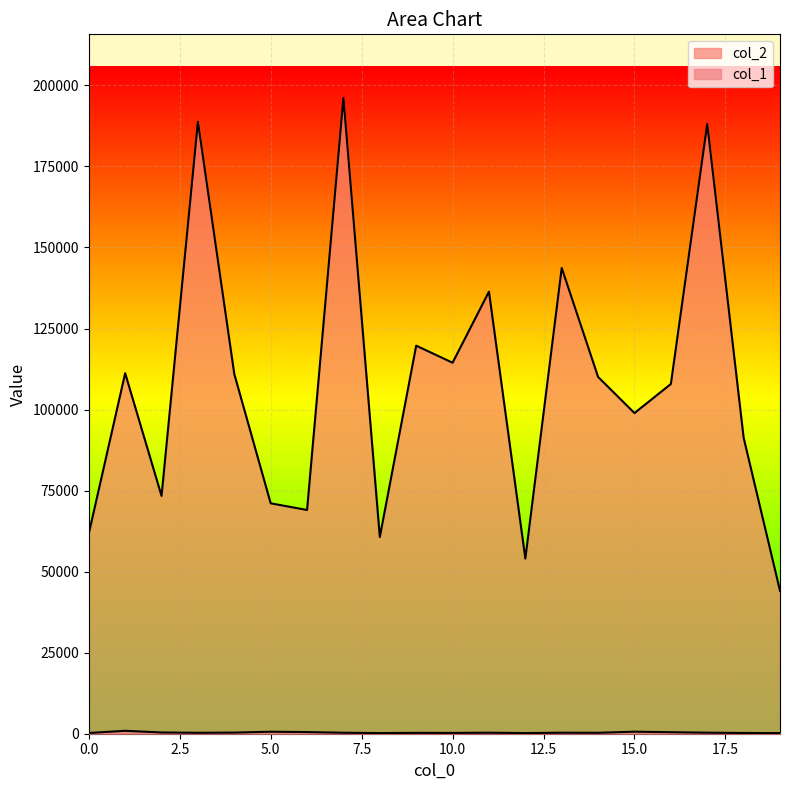

At 13, list the series in order from smallest to largest.

col_1, col_2